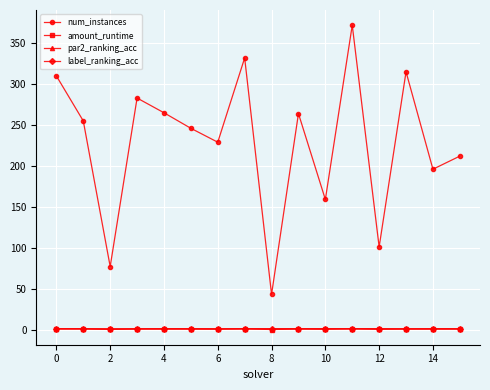

At how many categories does at least one series exceed 106?

13